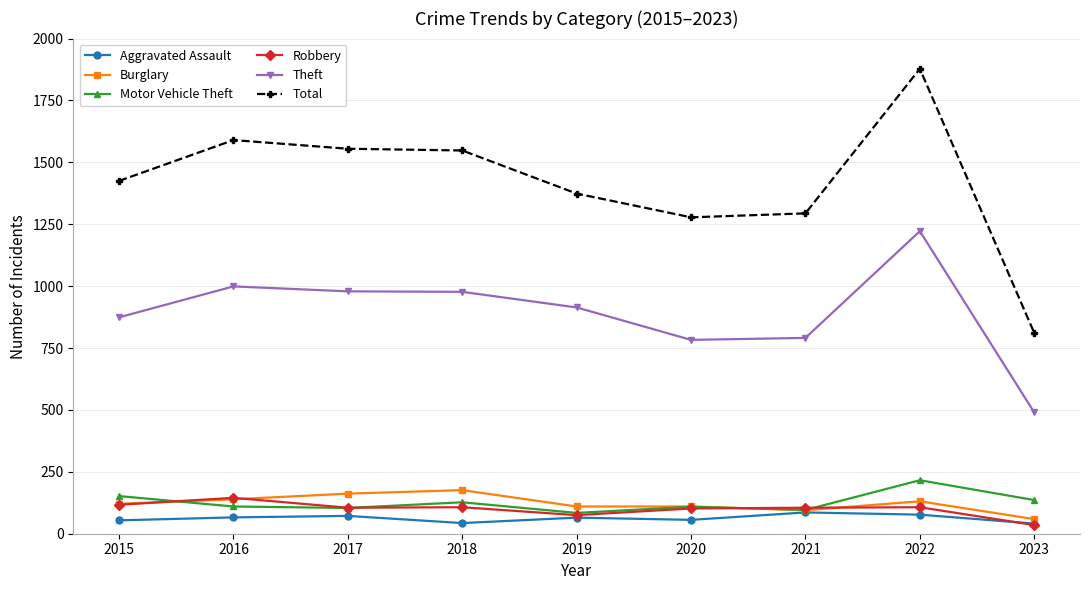

What is the spread (max minus min) of values at 2017?

1483